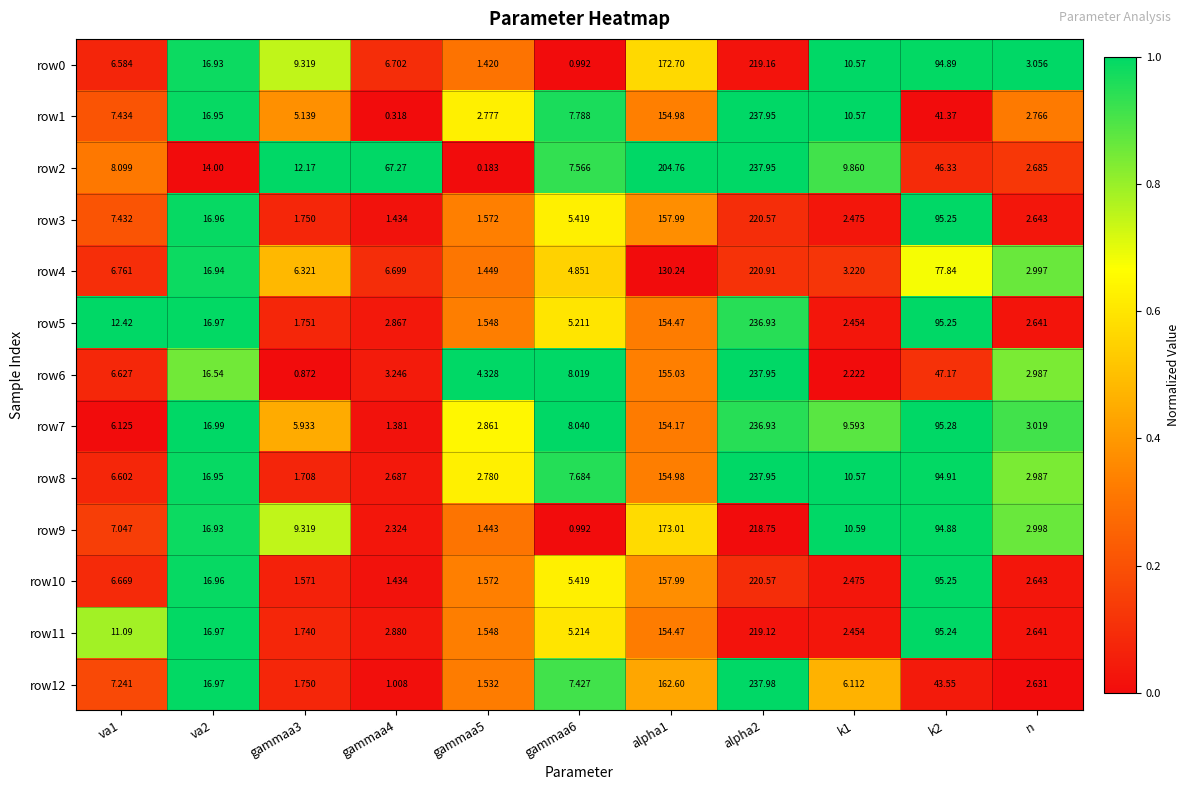

Which series has the widest spread of values?

row2